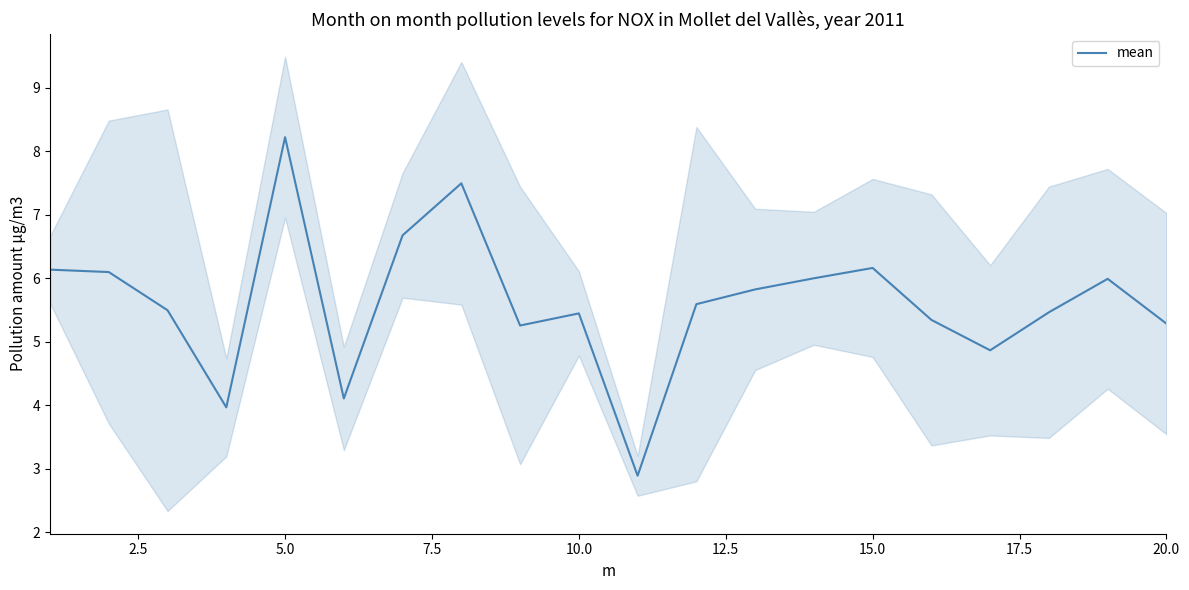

Which category has the highest value in the mean series?

5.0